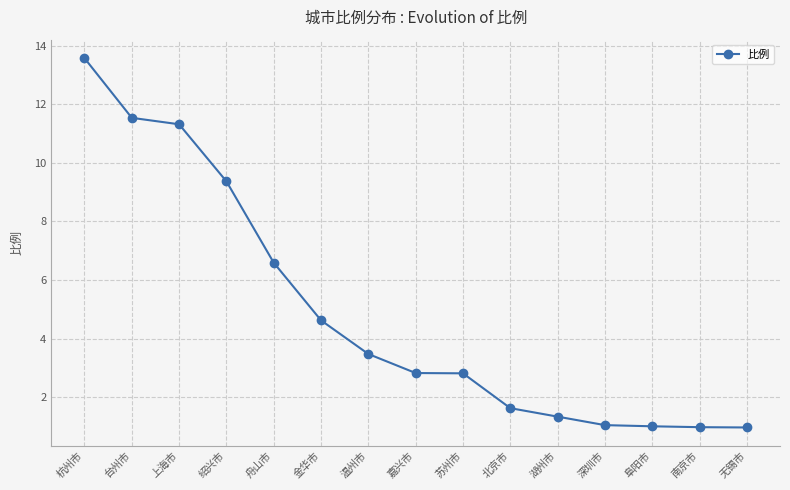

What is the ratio of the value at 无锡市 to the value at 苏州市?

0.3